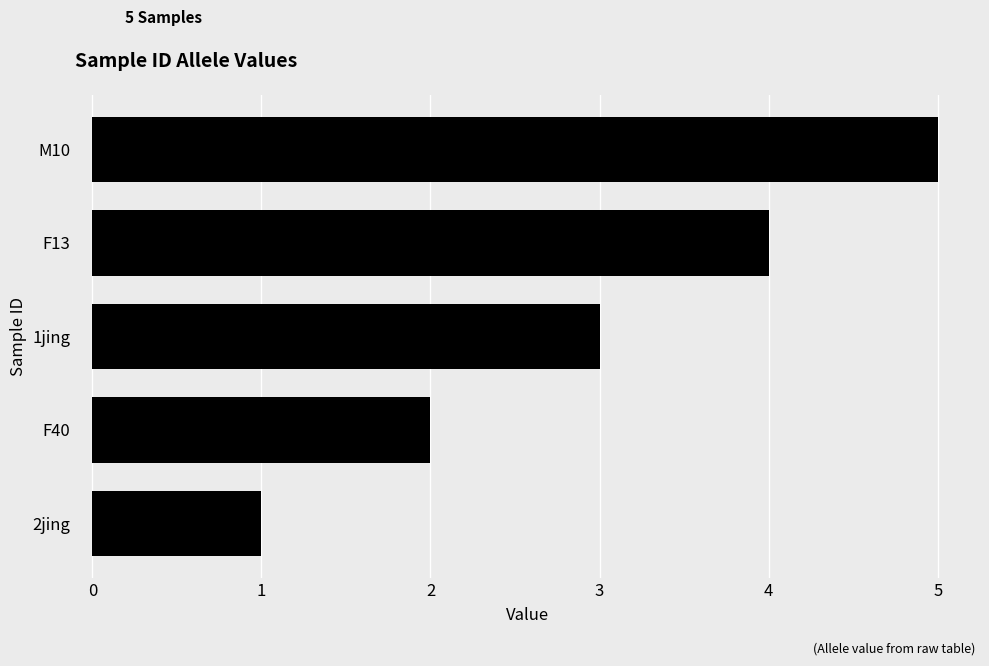

Between F40 and F13, which is larger?

F13